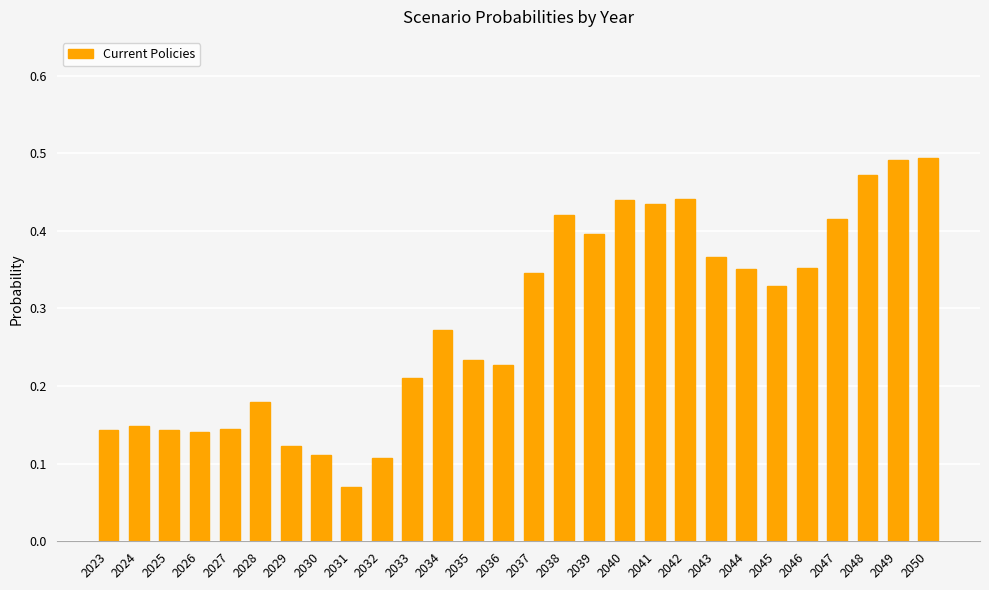

What is the sum of all values?

8.0